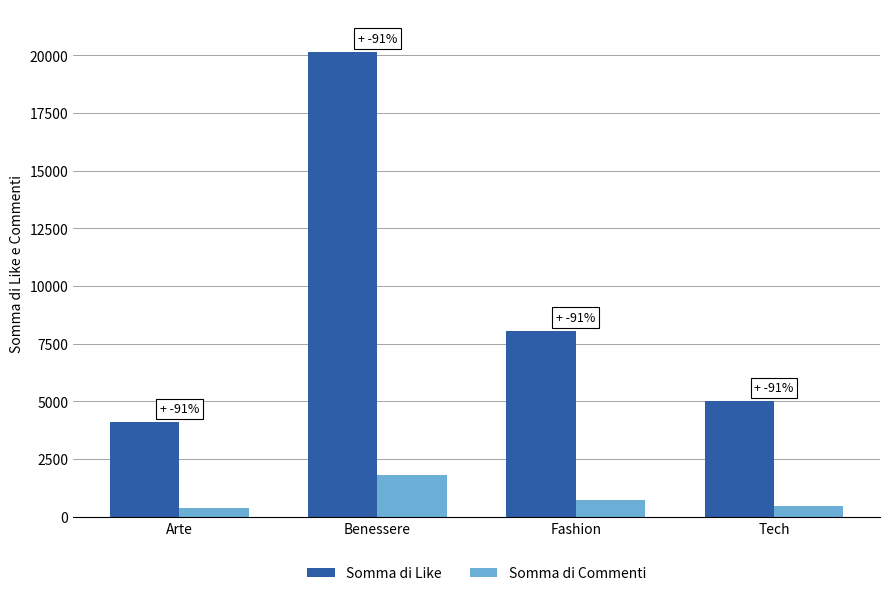

Between Benessere and Tech, which series saw the biggest shift?

Somma di Like